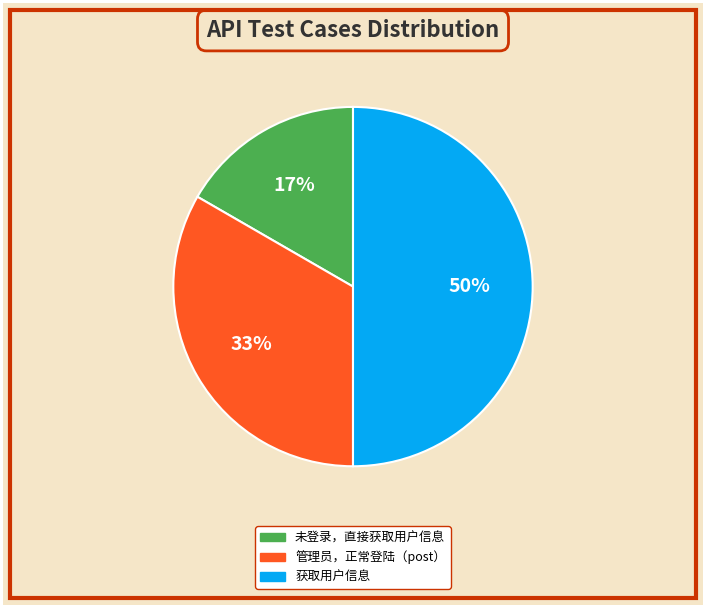

Combined, do 未登录，直接获取用户信息 and 获取用户信息 account for over 50%?

Yes